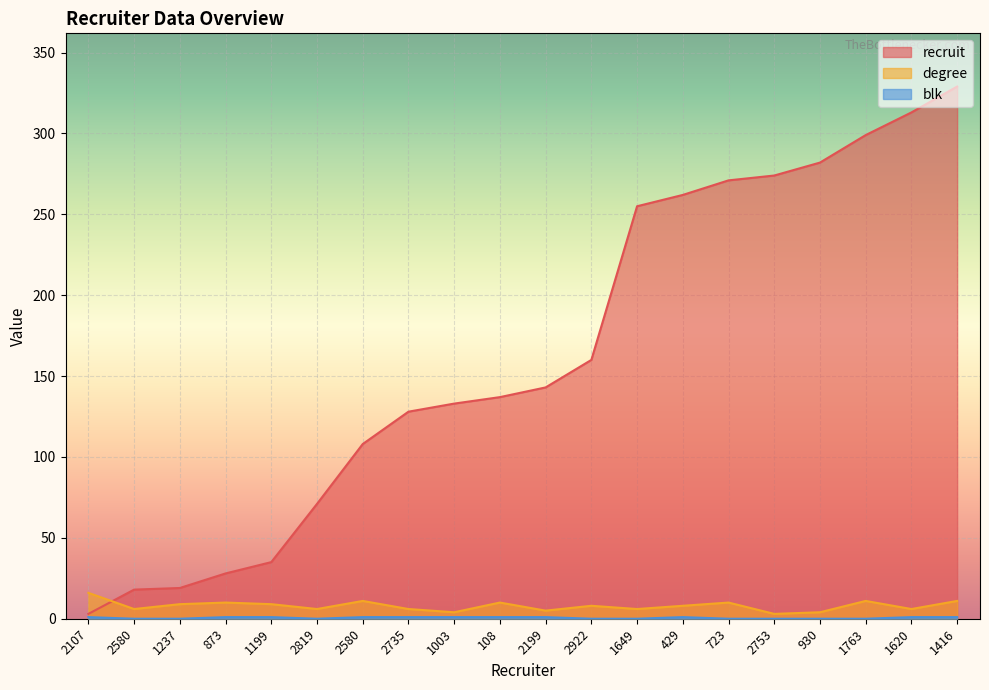

What is the average value of the recruit series?

163